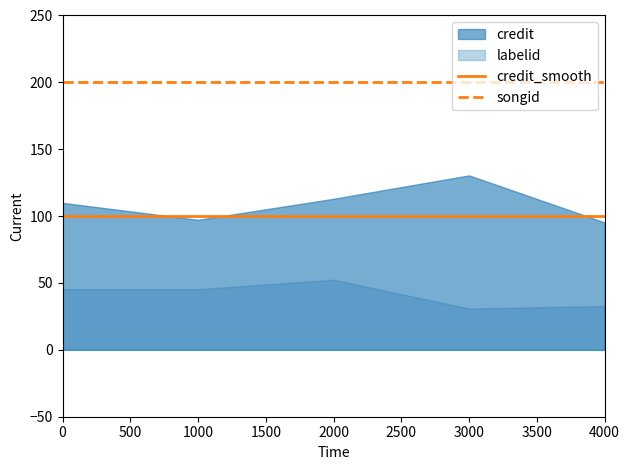

True or false: credit_smooth has a value of 145 at 2000.

False